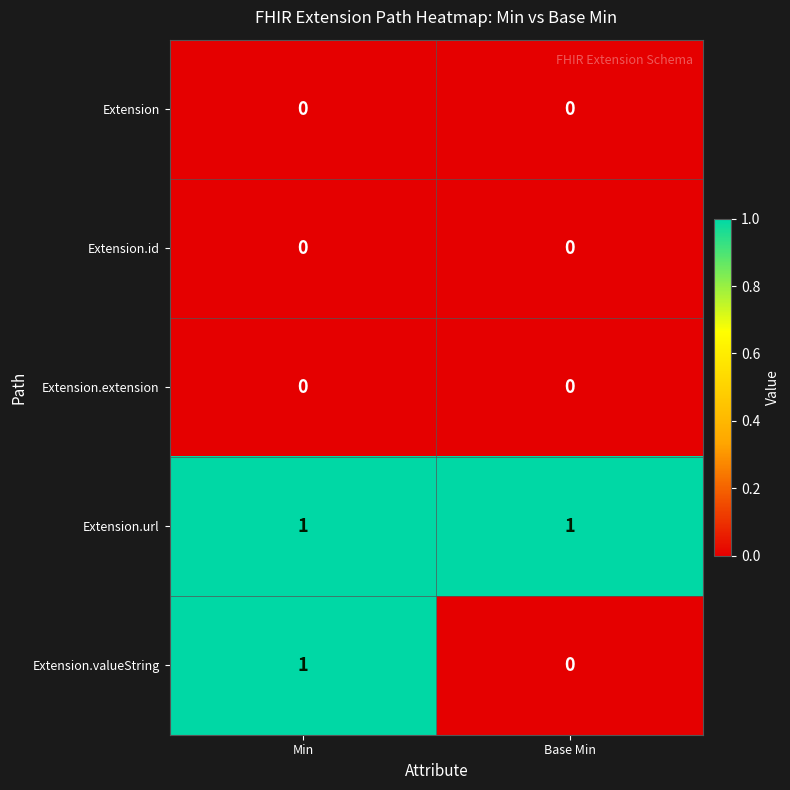

What is the greatest value displayed?

1